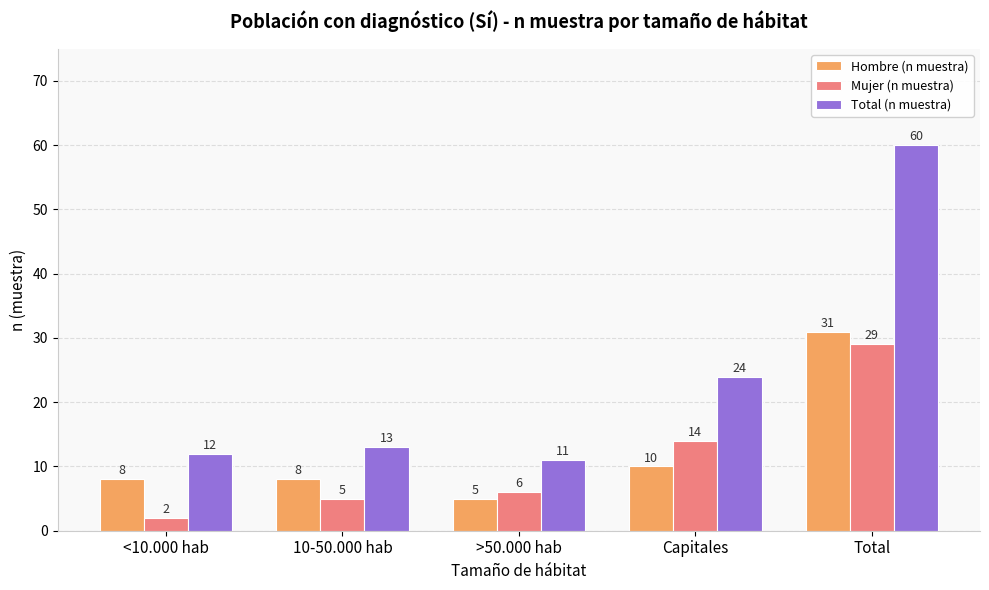

Reading right to left, list all the values displayed in this chart.

Hombre (n muestra): Total=31	Capitales=10	>50.000 hab=5	10-50.000 hab=8	<10.000 hab=8
Mujer (n muestra): Total=29	Capitales=14	>50.000 hab=6	10-50.000 hab=5	<10.000 hab=2
Total (n muestra): Total=60	Capitales=24	>50.000 hab=11	10-50.000 hab=13	<10.000 hab=12